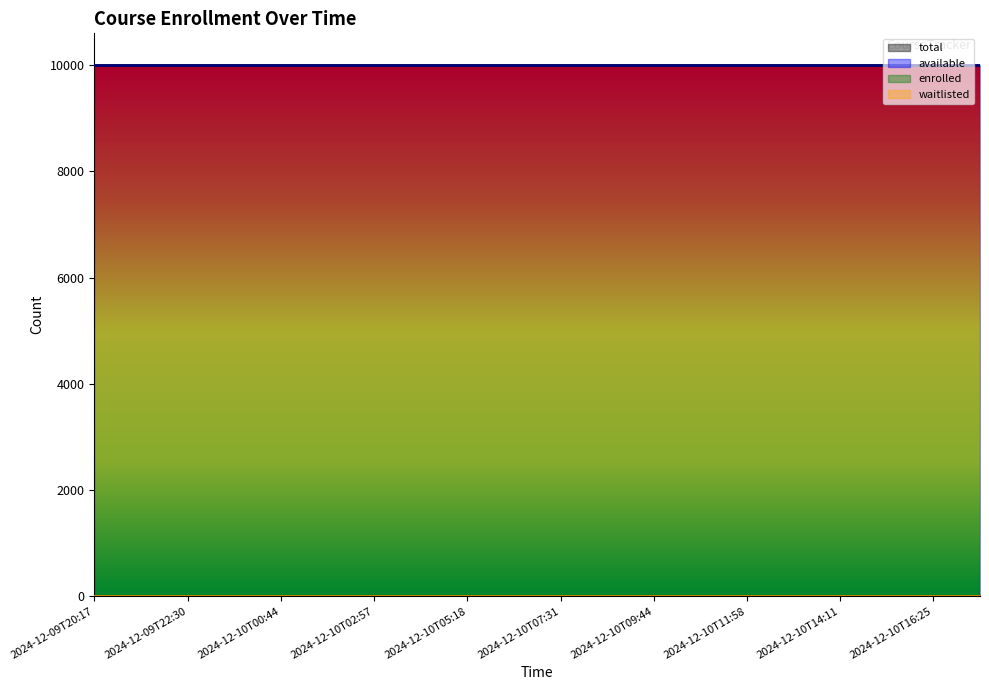

Is the value of waitlisted at 2024-12-10T06:24 greater than the value of available at 2024-12-10T02:57?

No